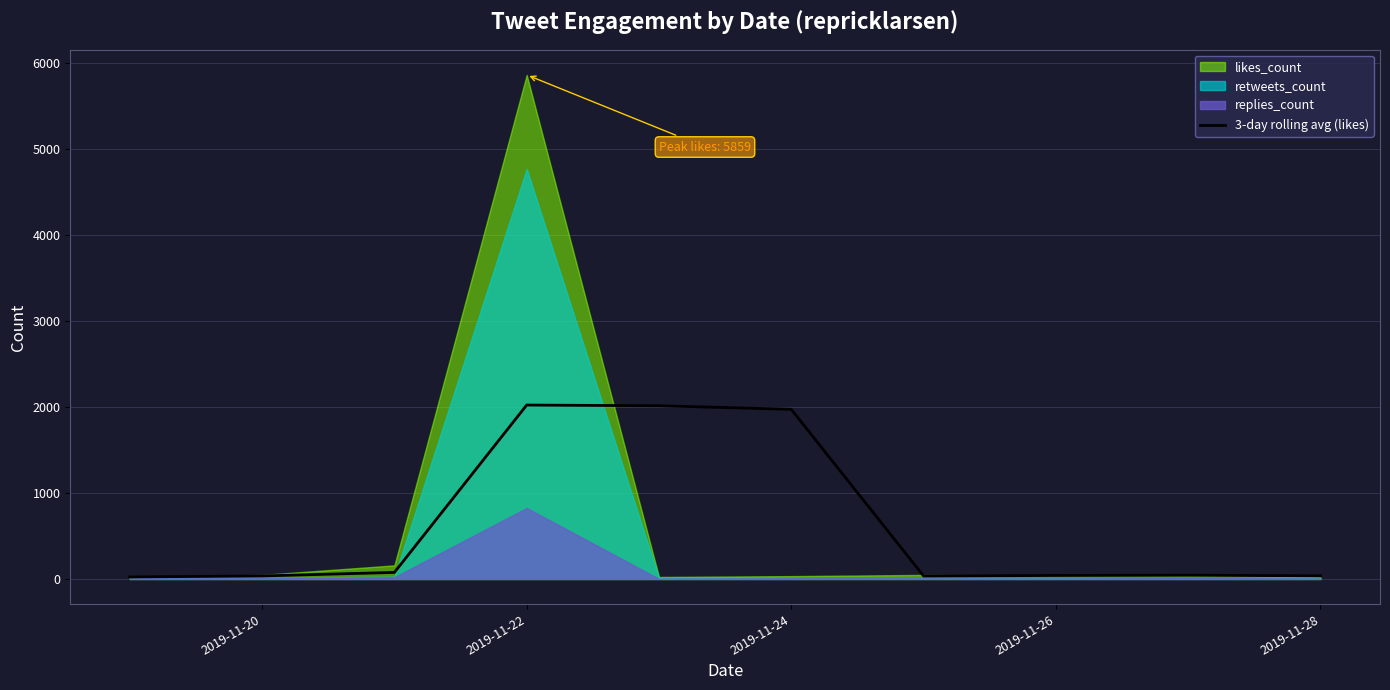

How many data points are less than 43?

5